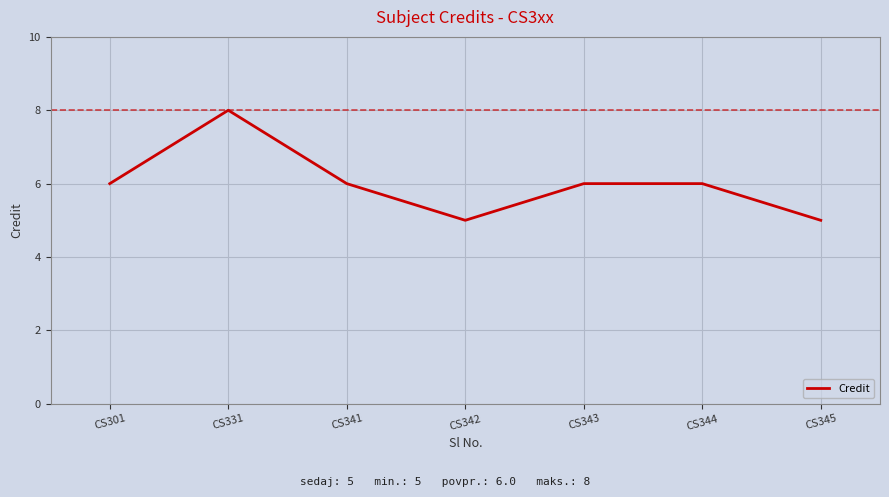

At which category does the chart reach its peak across all series?

CS331